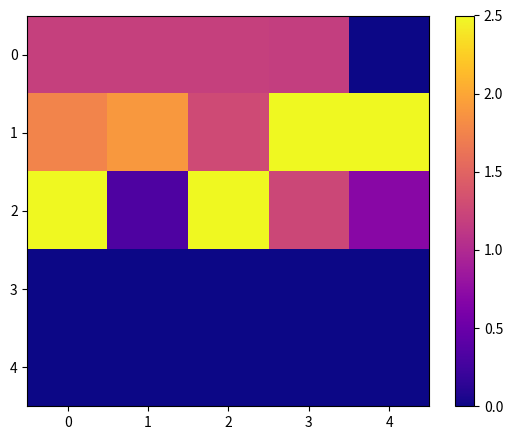

Reading left to right, extract all data points from this chart.

0: 0=1.2	1=1.2	2=1.2	3=1.2	4=0.0
1: 0=1.8	1=1.9	2=1.3	3=4.3	4=3.2
2: 0=2.6	1=0.3	2=2.9	3=1.2	4=0.7
3: 0=0.0	1=0.0	2=0.0	3=0.0	4=0.0
4: 0=0.0	1=0.0	2=0.0	3=0.0	4=0.0